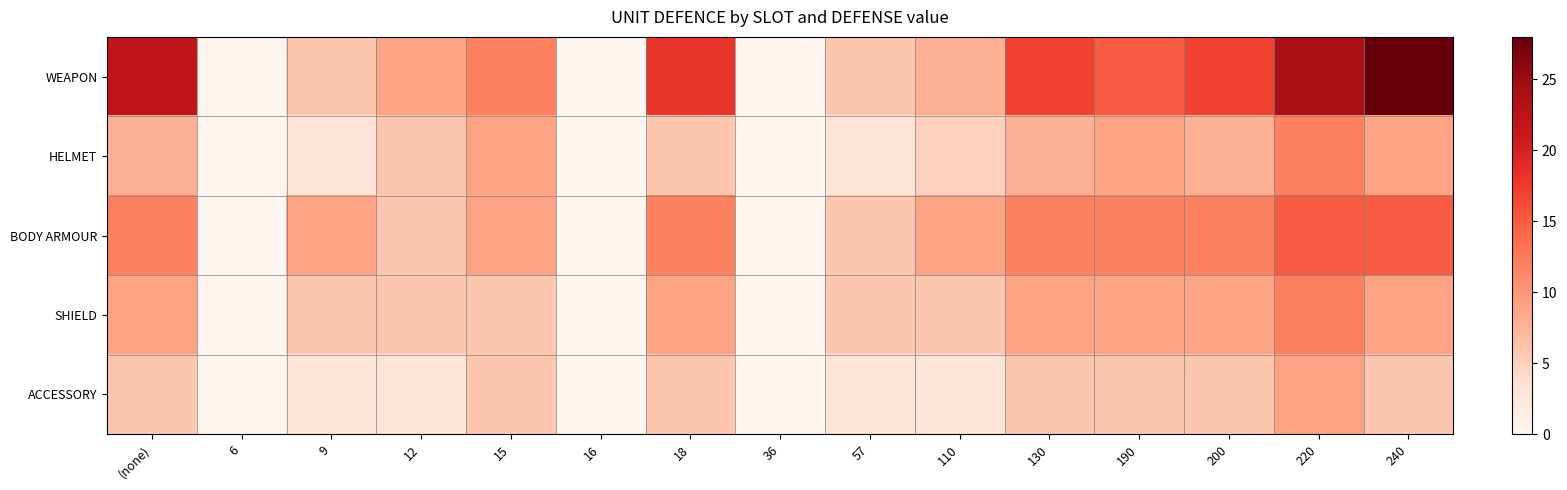

At which category does the chart reach its peak across all series?

240